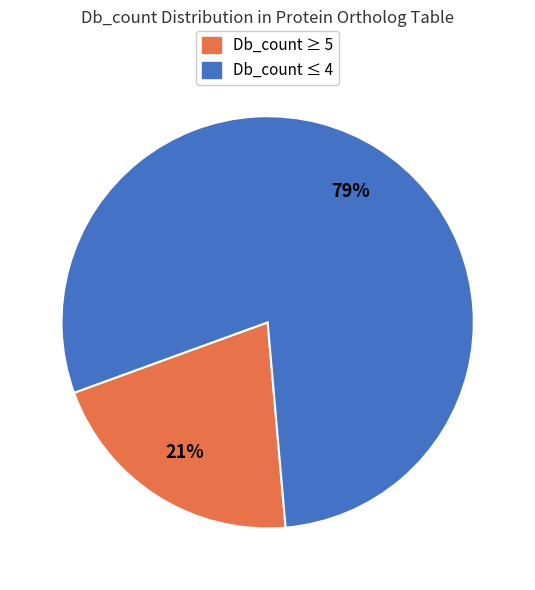

Which slice is the largest?

Db_count ≤ 4